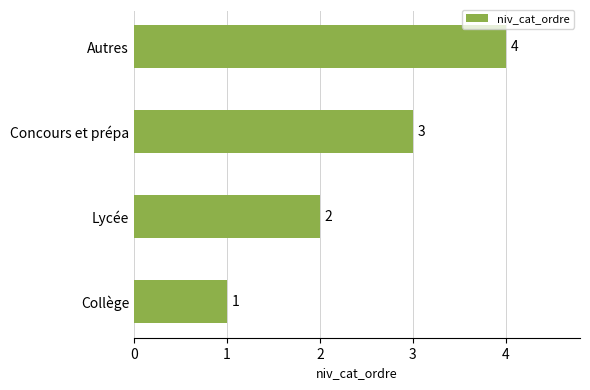

The value at Lycée is 2. True or false?

True